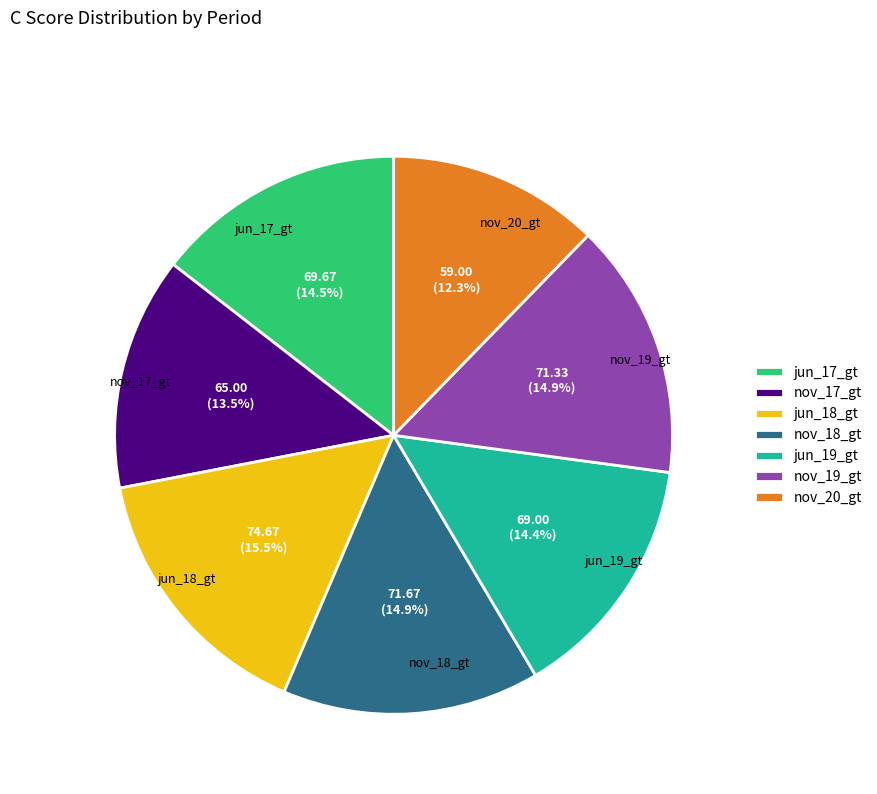

Does nov_18_gt represent more than half of the total?

No